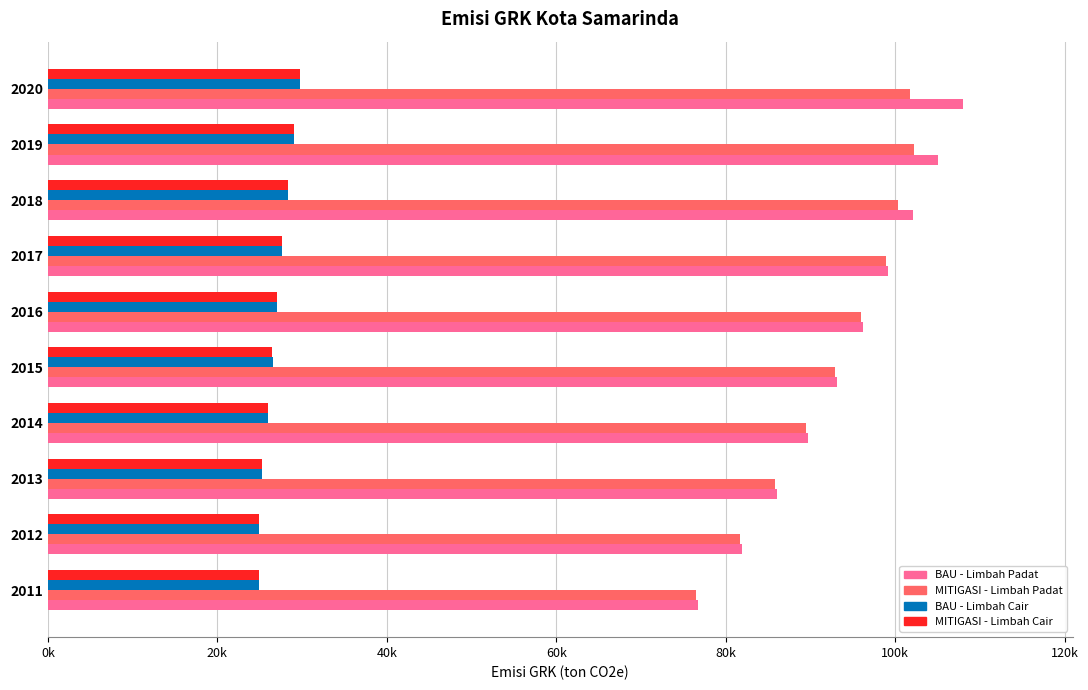

What is the value of the BAU - Limbah Padat bar at the 7th from the left?

99116.9